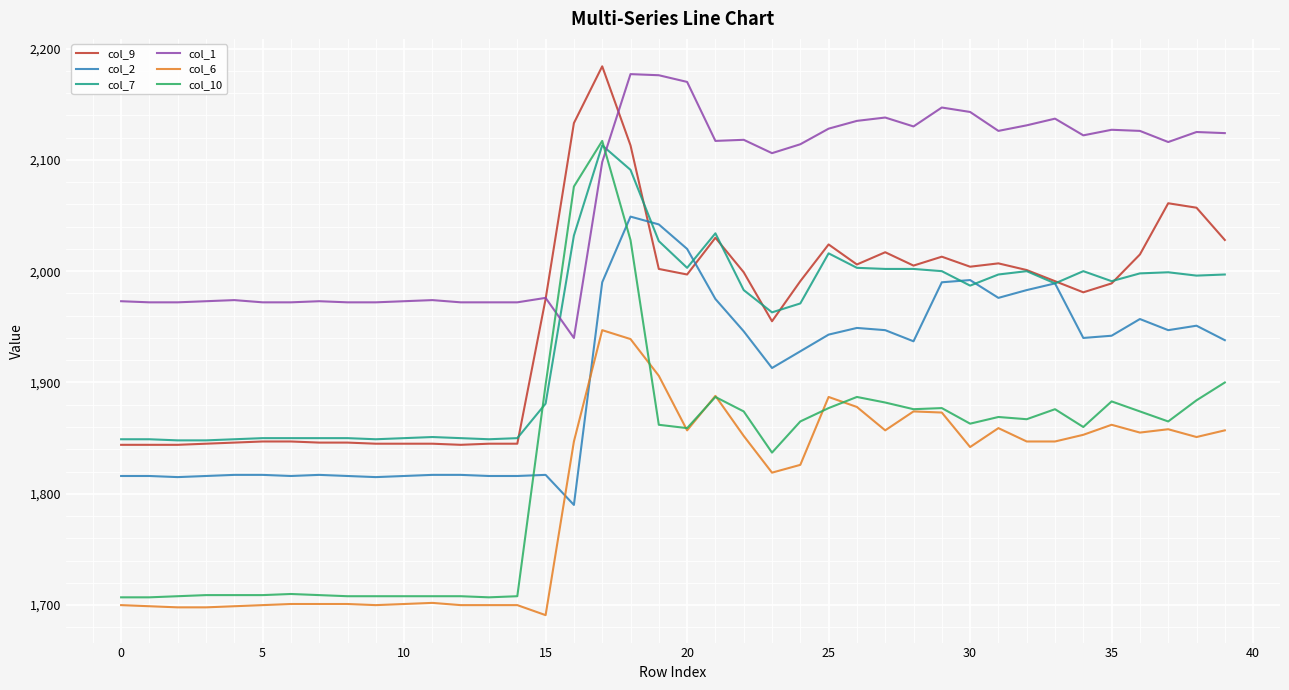

Which series has the largest total across all categories?

col_1